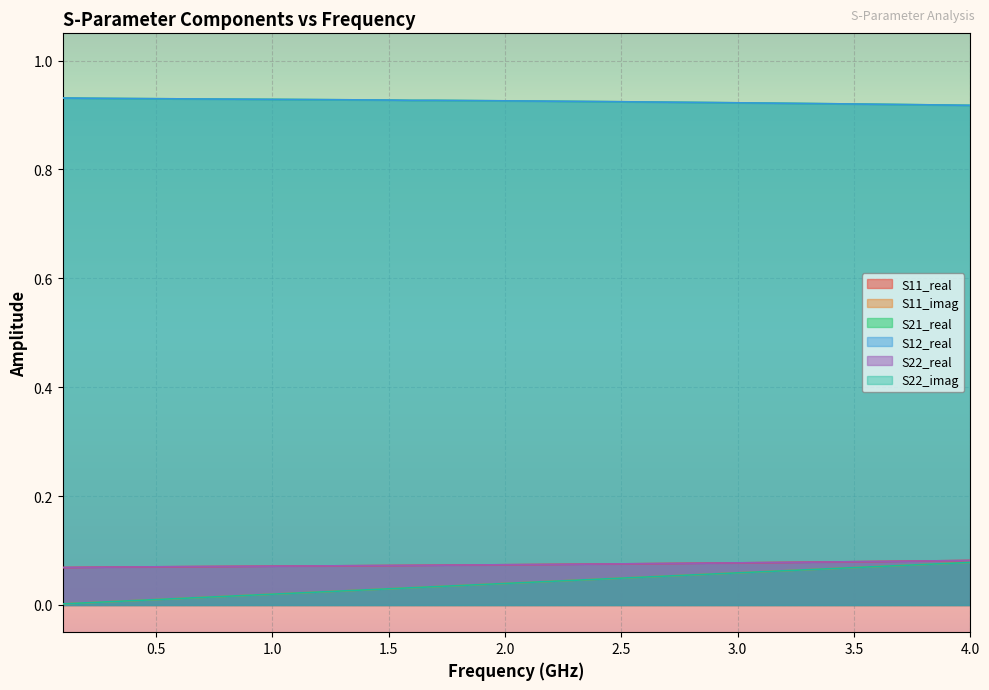

True or false: S11_imag and S21_real intersect in this chart.

False